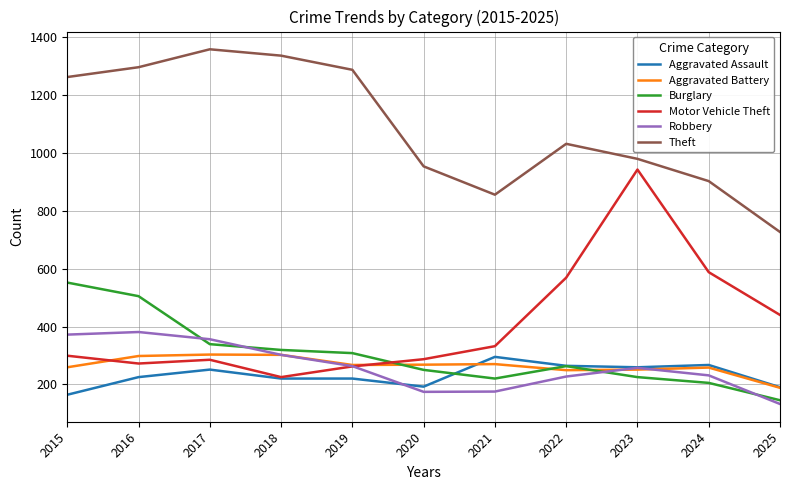

Is it true that Robbery equals 381 at 2016?

True